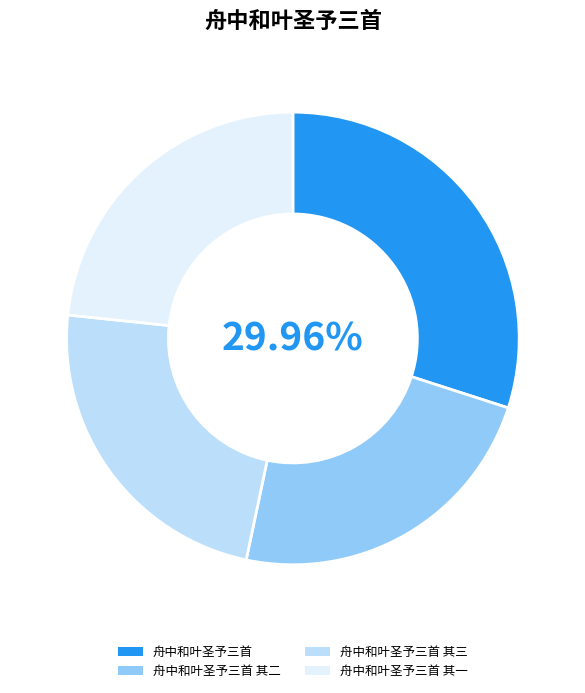

Which has a higher value, 舟中和叶圣予三首 其二 or 舟中和叶圣予三首?

舟中和叶圣予三首